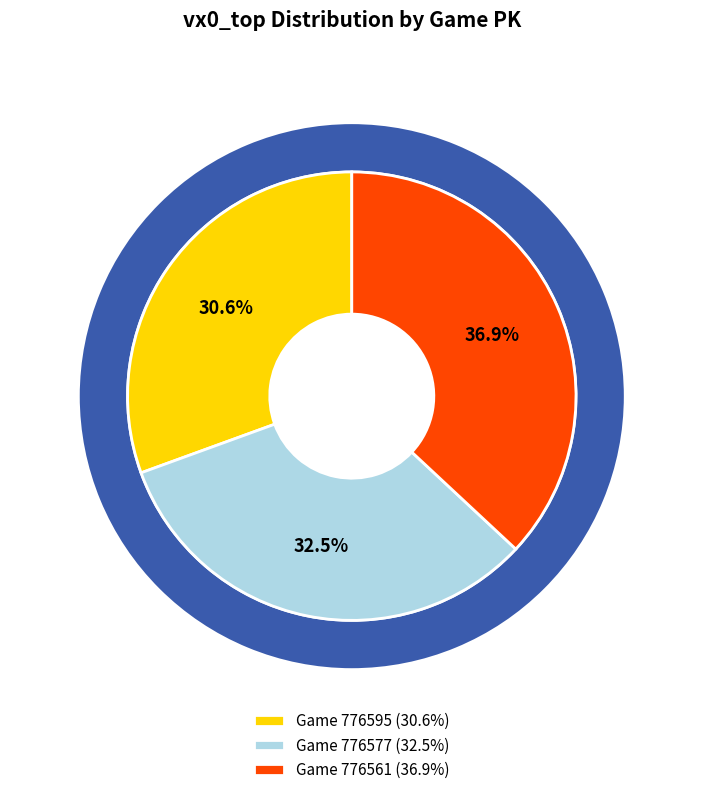

What is the smallest slice in the pie chart?

776595